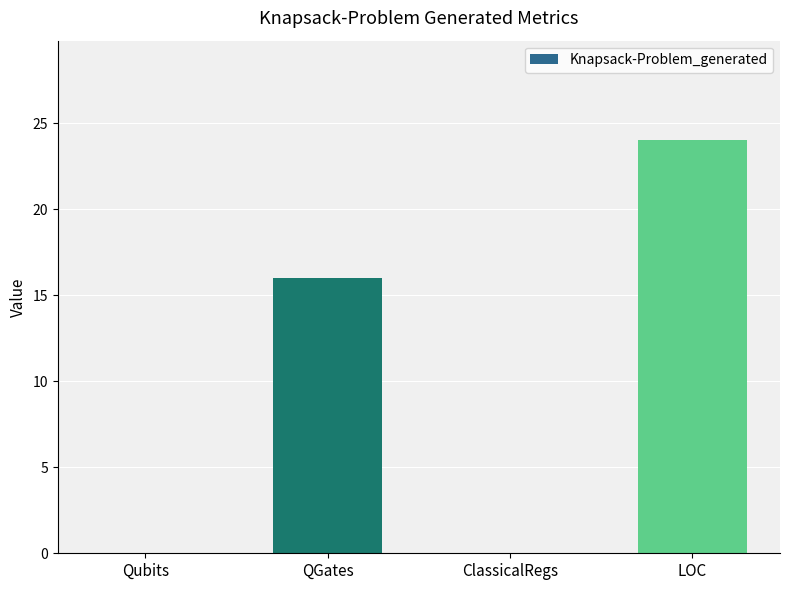

Which category has the highest value across all series?

LOC